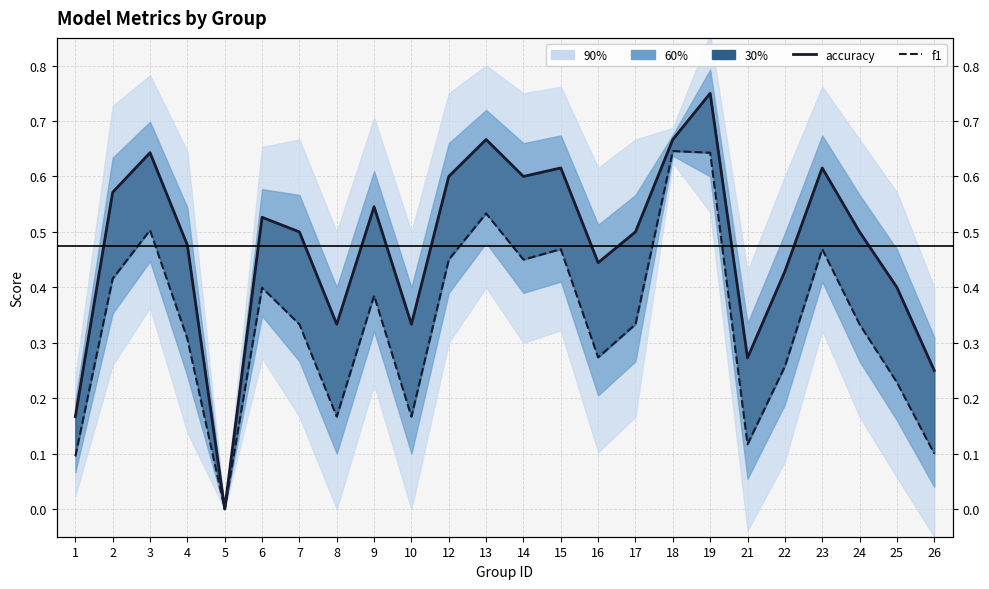

True or false: accuracy and f1 cross at least once.

False